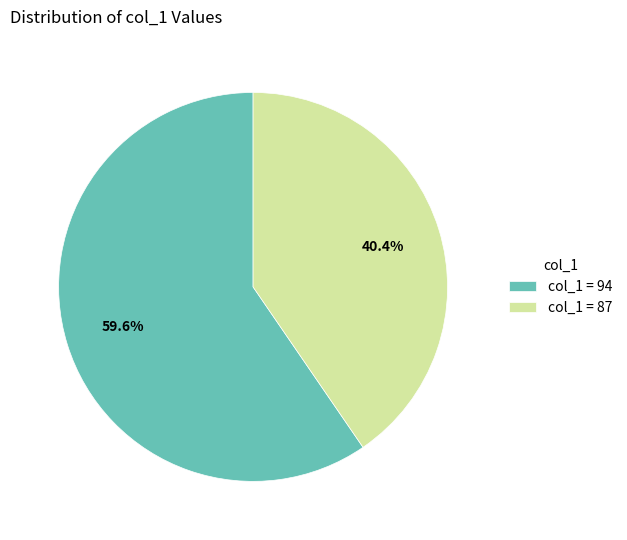

How much of the chart is everything except col_1 = 87?

59.6%